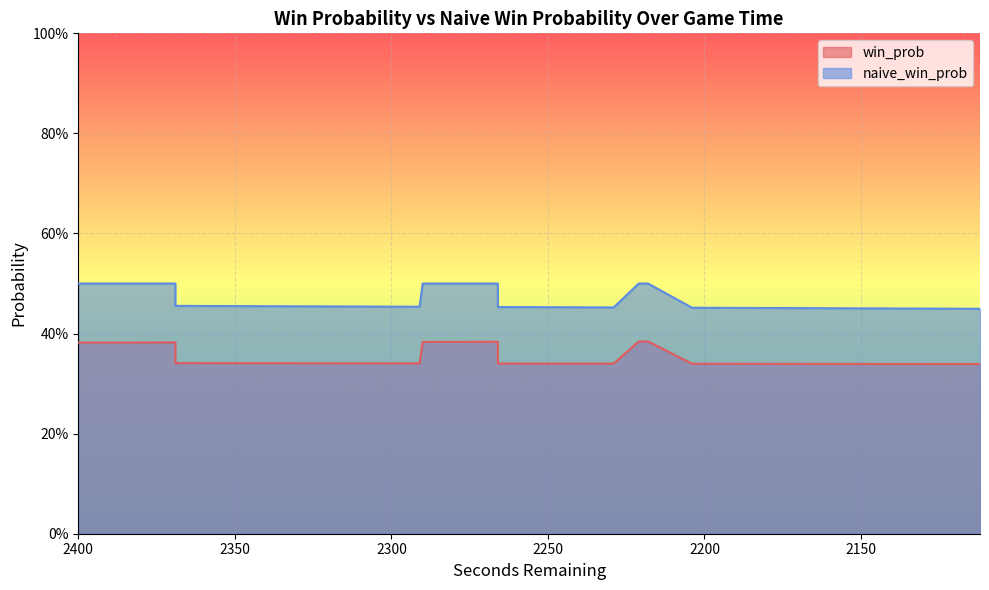

Reading left to right, what are all the values shown in this chart?

win_prob: 0.4	0.4	0.4	0.4	0.4	0.4	0.4	0.4	0.3	0.3	0.3	0.3	0.3	0.3	0.3	0.3	0.3	0.4	0.4	0.4	0.3	0.3	0.3	0.3	0.3	0.3	0.4	0.4	0.4	0.4	0.3	0.3	0.3	0.3	0.3	0.3	0.3	0.3	0.3	0.3
naive_win_prob: 0.5	0.5	0.5	0.5	0.5	0.5	0.5	0.5	0.5	0.5	0.5	0.5	0.5	0.5	0.5	0.5	0.5	0.5	0.5	0.5	0.5	0.5	0.5	0.5	0.5	0.5	0.5	0.5	0.5	0.5	0.5	0.5	0.5	0.5	0.5	0.5	0.5	0.5	0.5	0.4